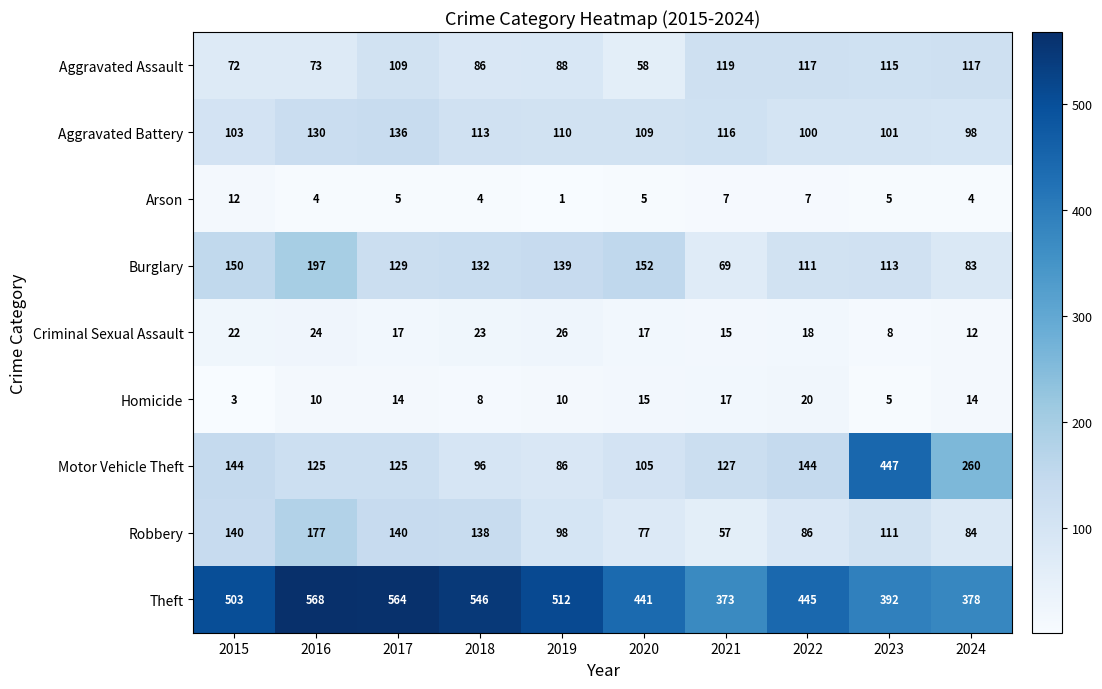

What is the total value across all series at 2021?

900